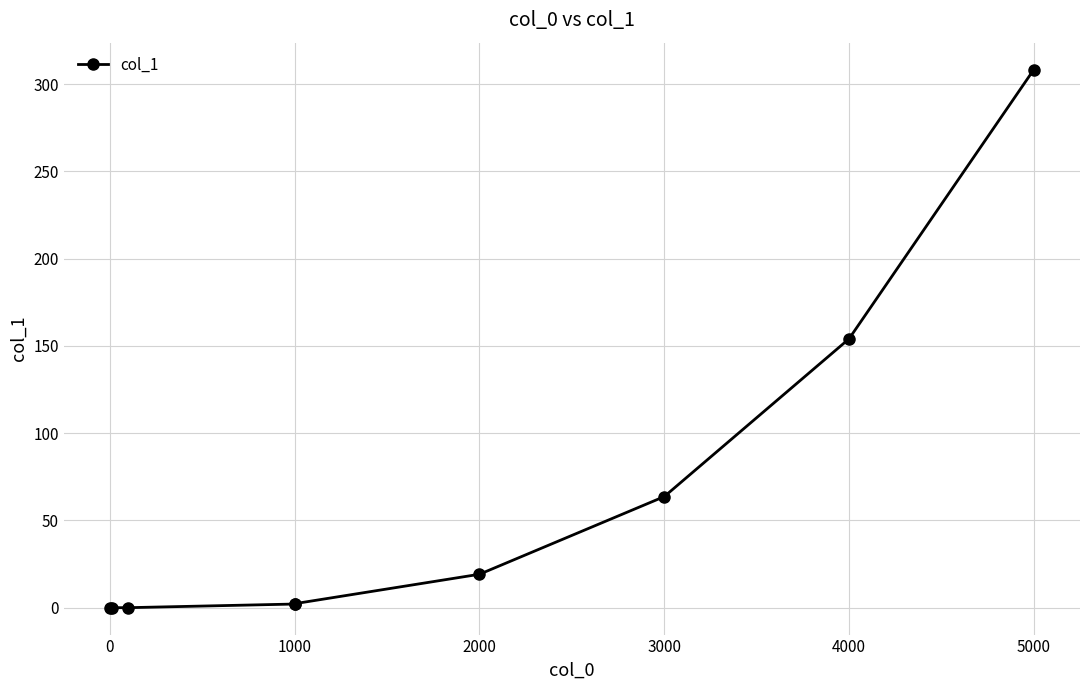

What is the label of the 4th point from the left?

1000